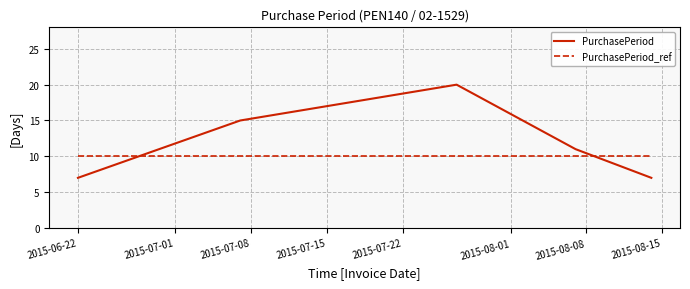

List the series in order of their peak value, highest first.

PurchasePeriod, PurchasePeriod_ref